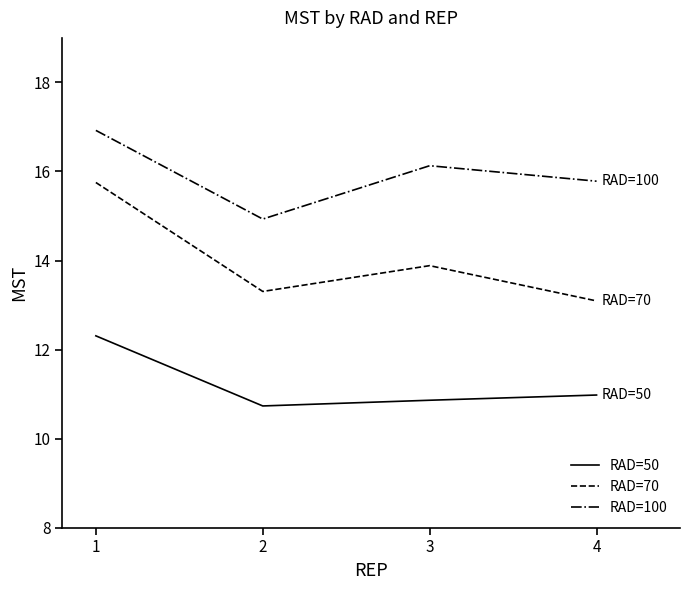

Where is RAD=100 nearest to the value 15?

2